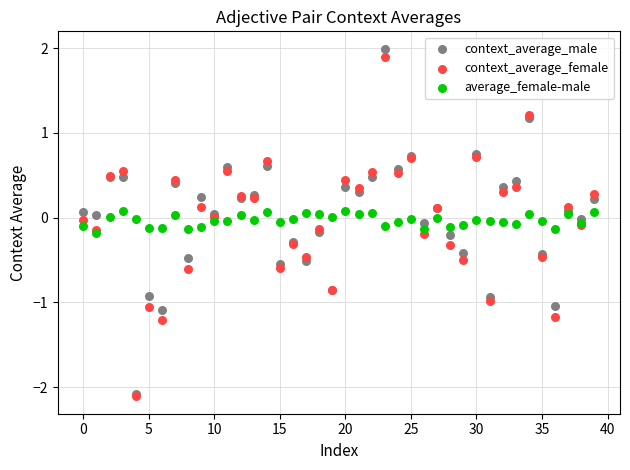

Which series reaches the maximum Y coordinate?

context_average_male